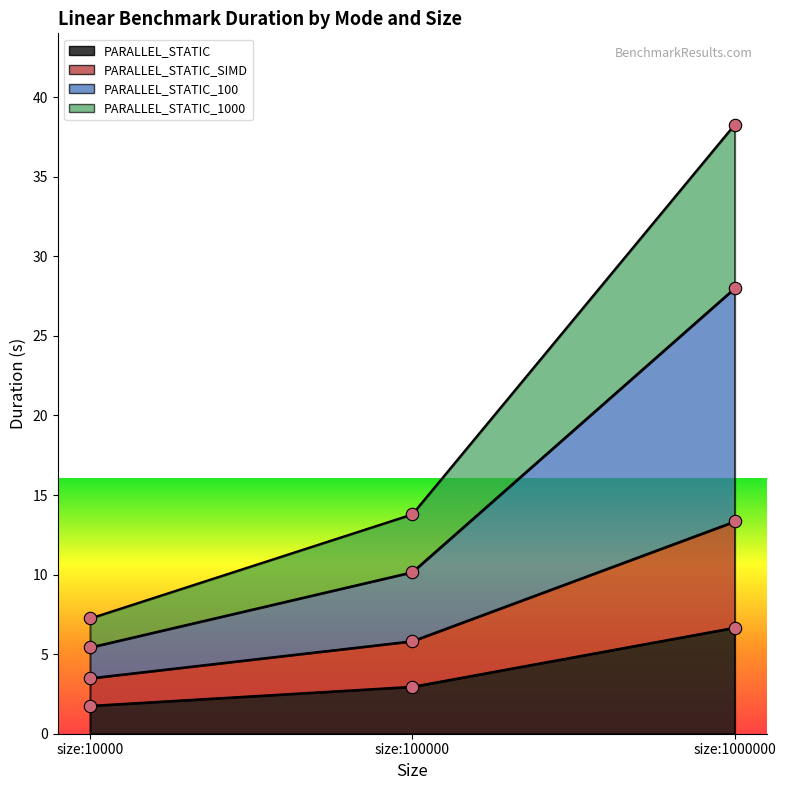

Which series reaches the maximum Y coordinate?

PARALLEL_STATIC_1000